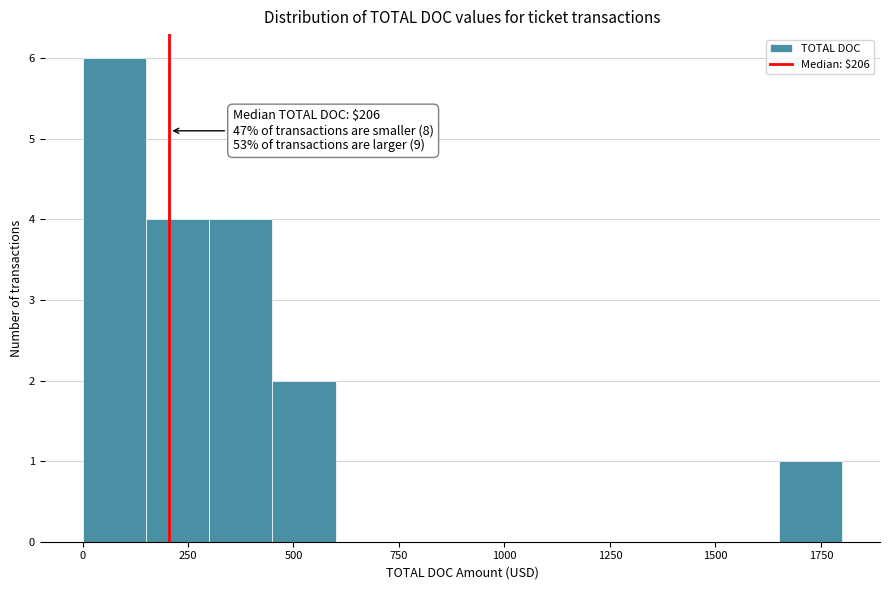

Read against the x-axis, roughly where is the centre of the tallest bar?

100